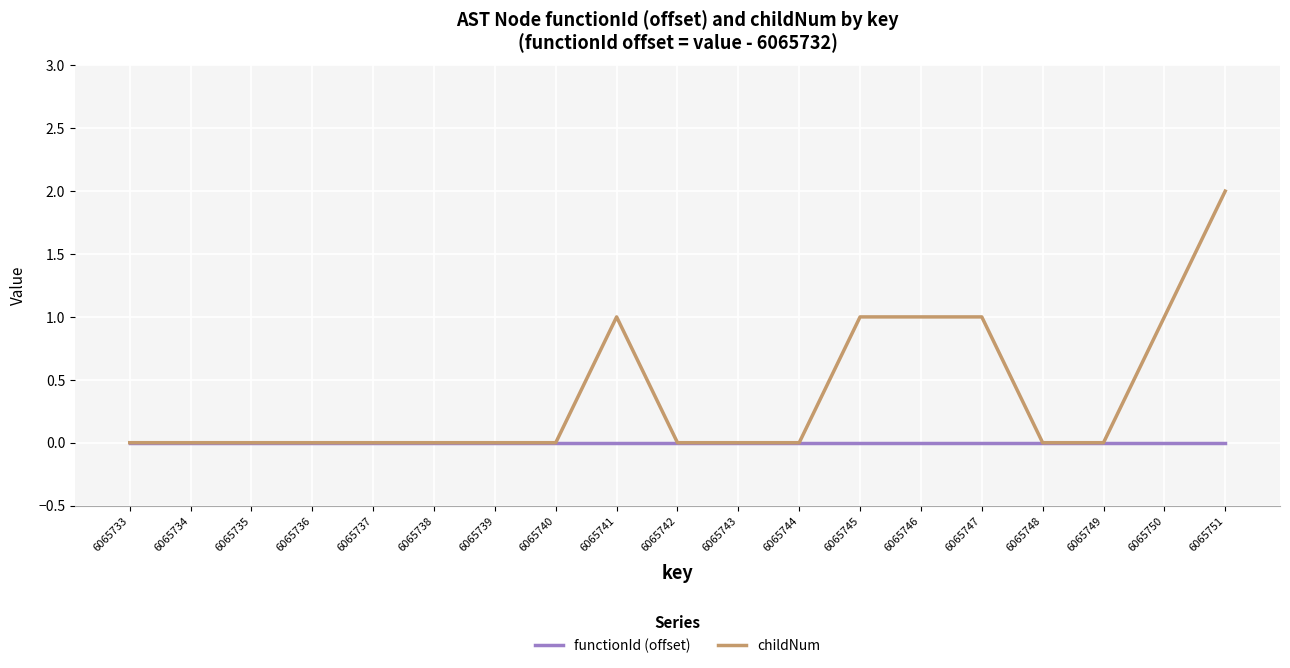

At which category is the sum across all series the highest?

6065751